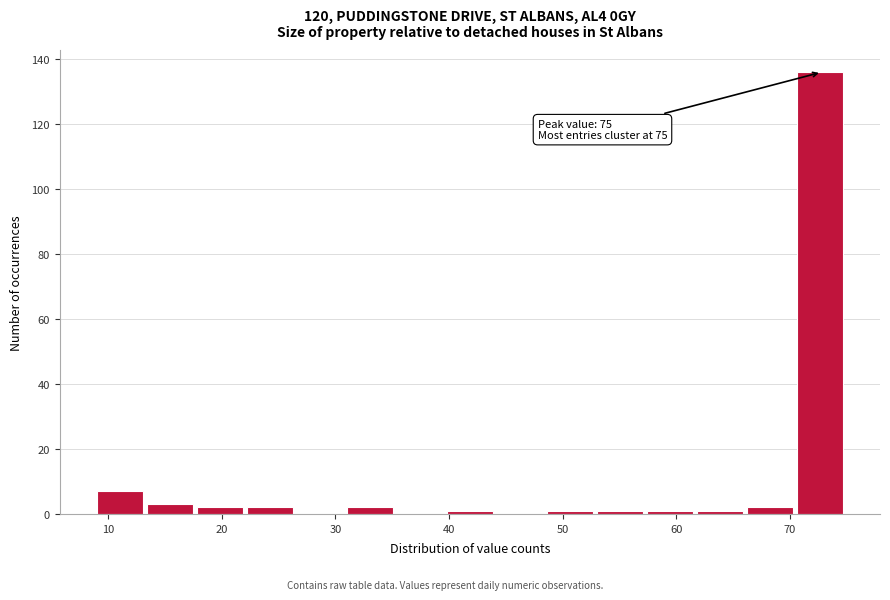

Which range on the x-axis has the tallest bar?

70.6 to 75.0